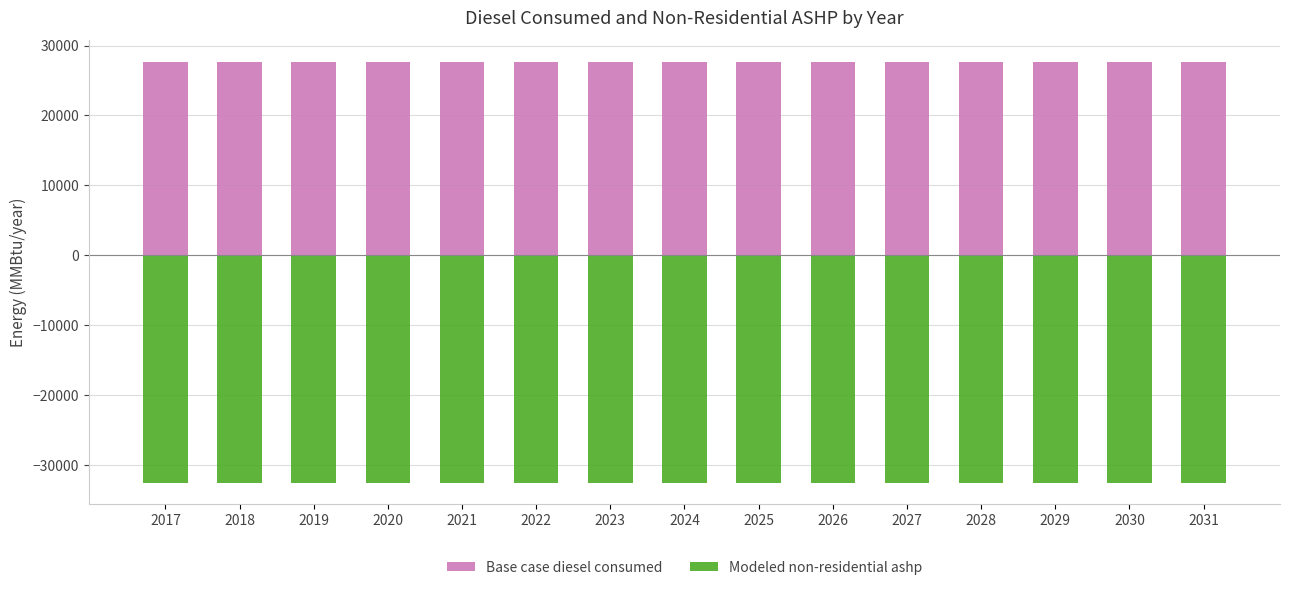

What is the sum of the Modeled non-residential ashp values at 2029 and 2025?

-65070.2